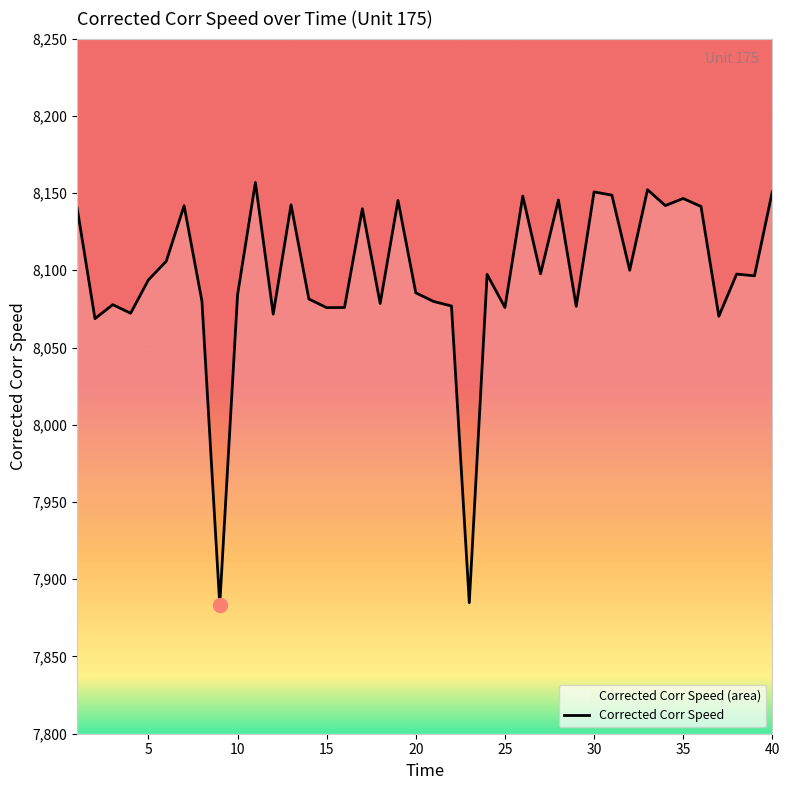

How many distinct data groups are displayed?

1